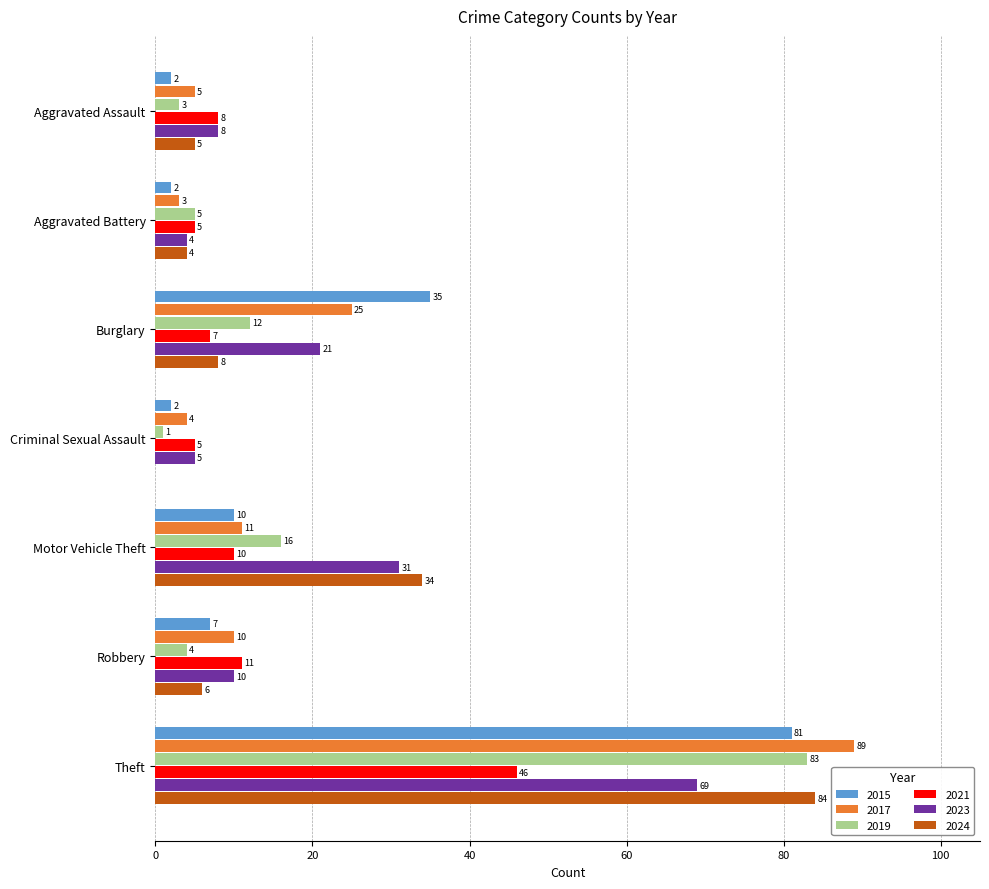

Which series changed the most between Aggravated Battery and Motor Vehicle Theft?

2024